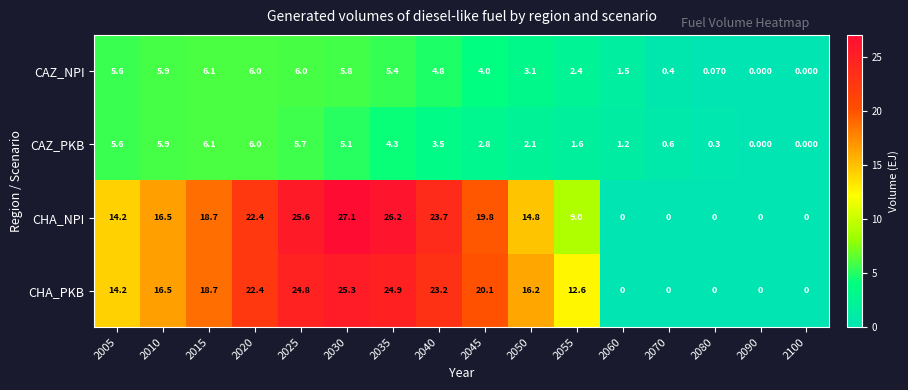

Which series has the largest range (max minus min)?

CHA_NPI